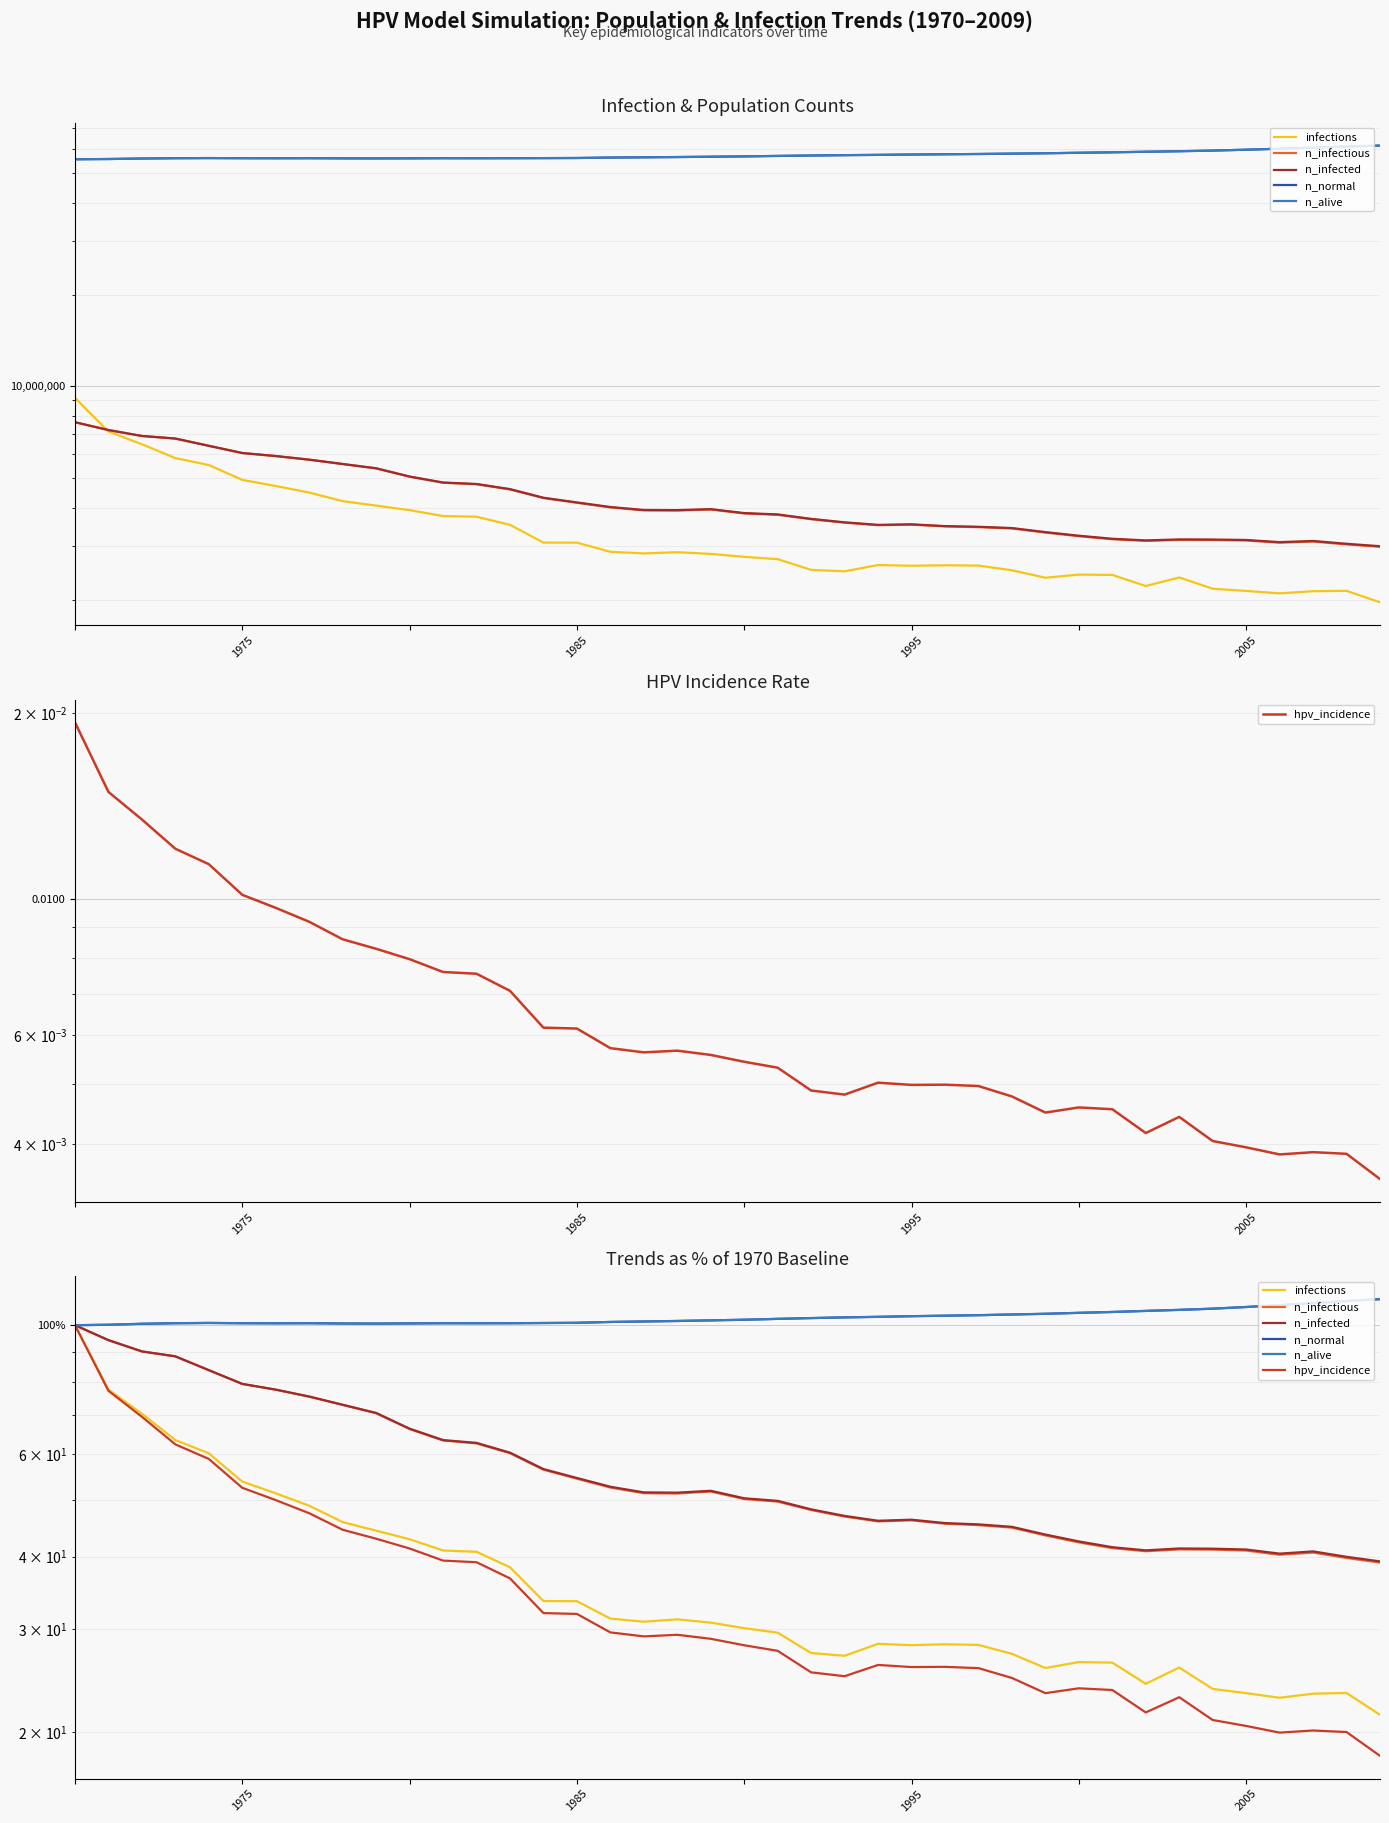

At how many categories does at least one series exceed 44?

40